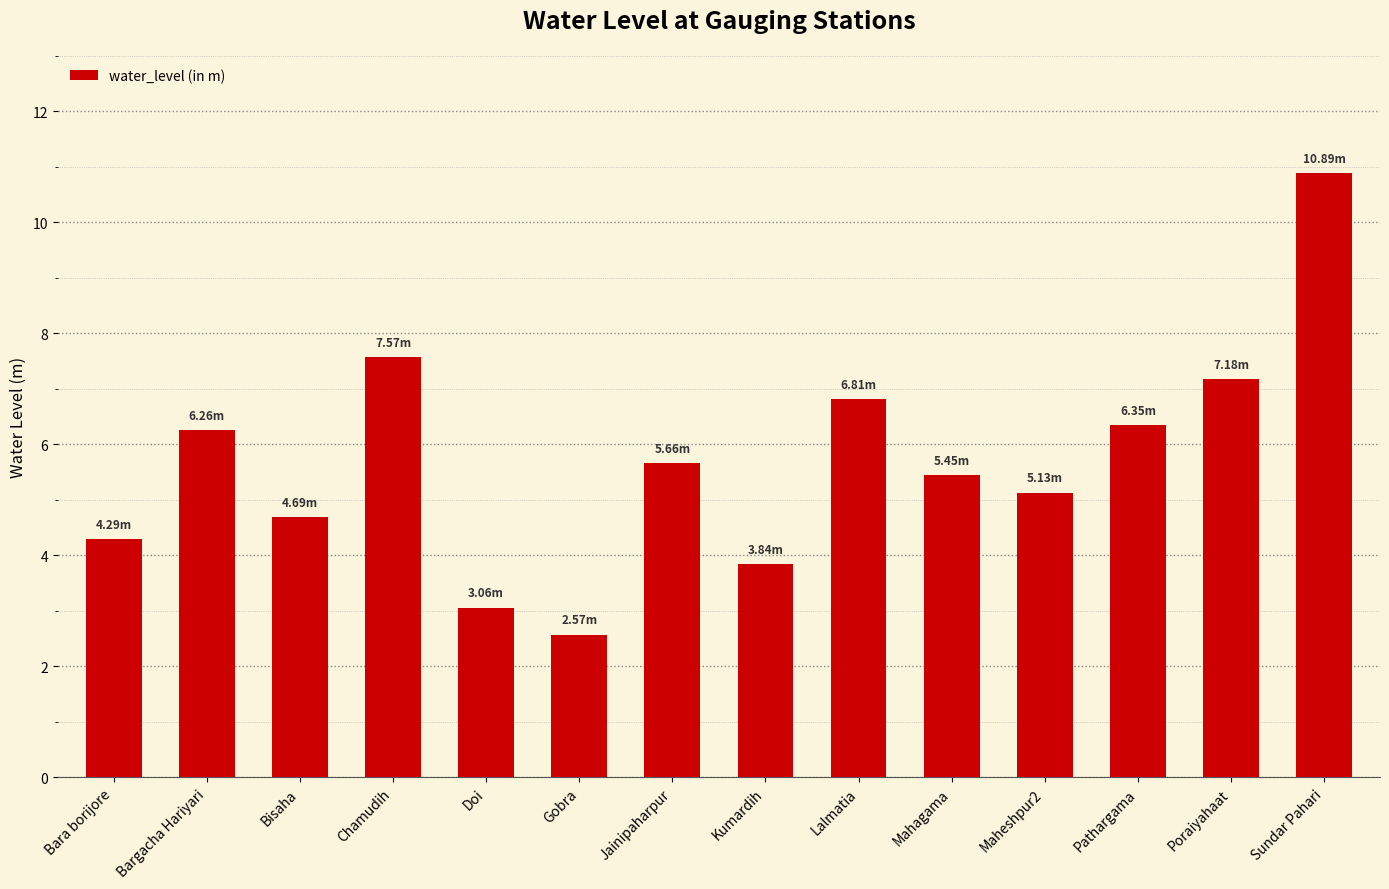

True or false: the data shows 0.6 at Gobra.

False